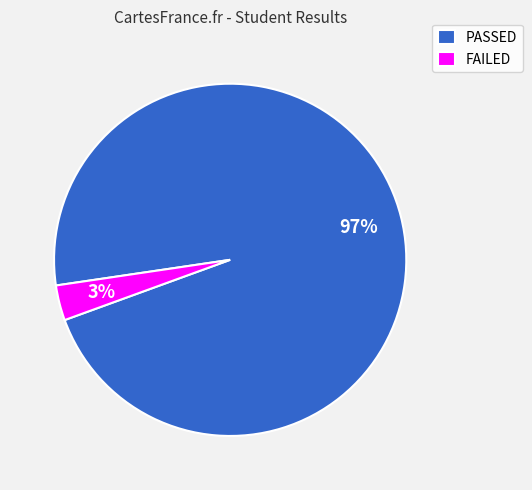

Is the sum of FAILED and PASSED greater than half?

Yes